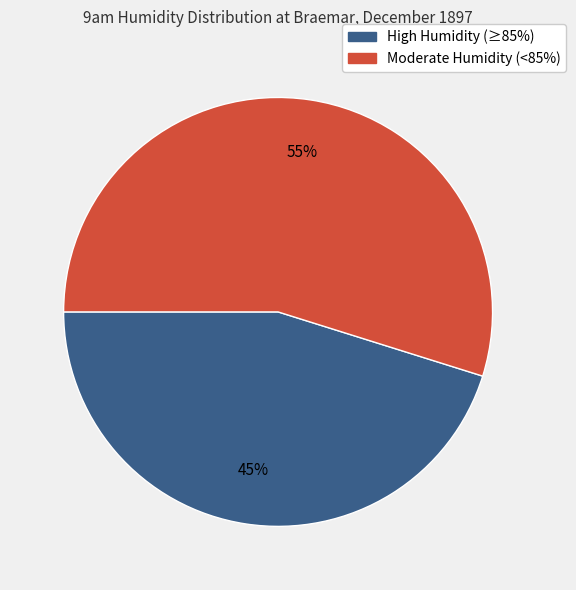

To the nearest percent, what is the average slice percentage?

50%